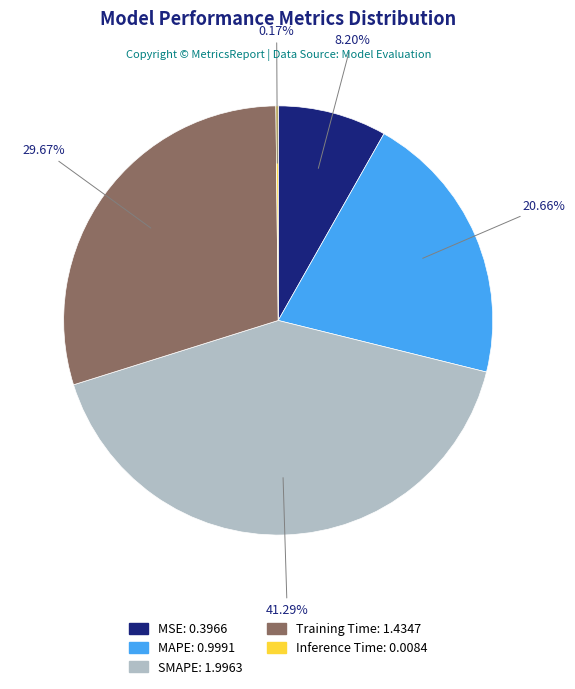

What percentage do MSE and MAPE together represent?

28.9%